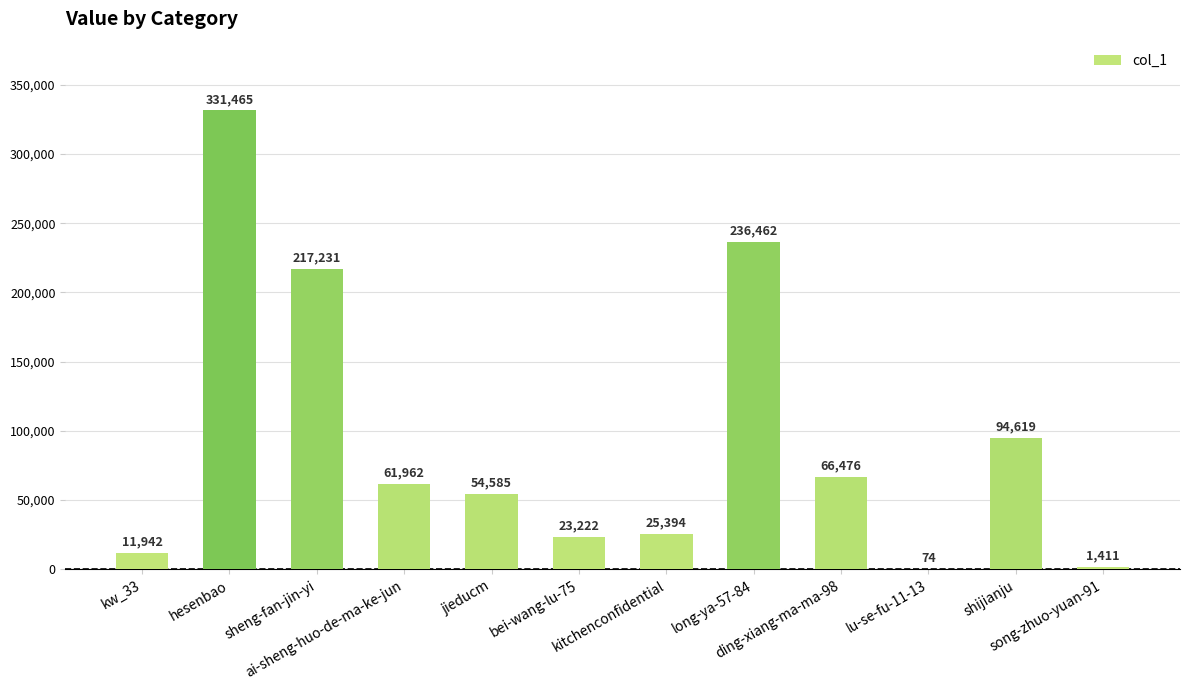

Reading left to right, transcribe all the data shown in this chart.

kw_33=11942	hesenbao=331465	sheng-fan-jin-yi=217231	ai-sheng-huo-de-ma-ke-jun=61962	jieducm=54585	bei-wang-lu-75=23222	kitchenconfidential=25394	long-ya-57-84=236462	ding-xiang-ma-ma-98=66476	lu-se-fu-11-13=74	shijianju=94619	song-zhuo-yuan-91=1411